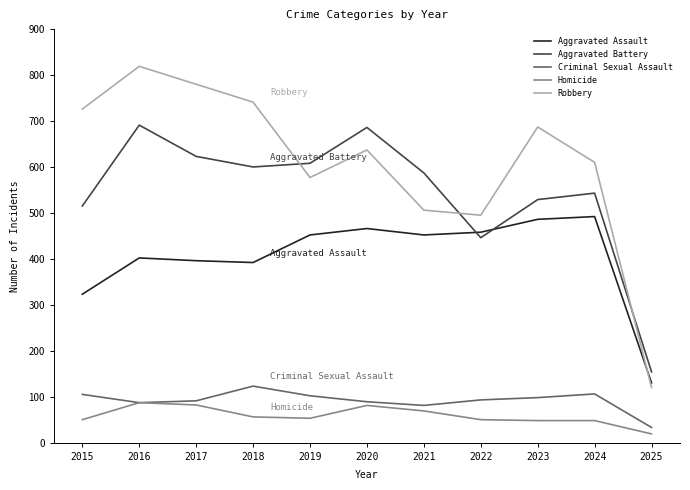

Read the Robbery value at 2016.

819